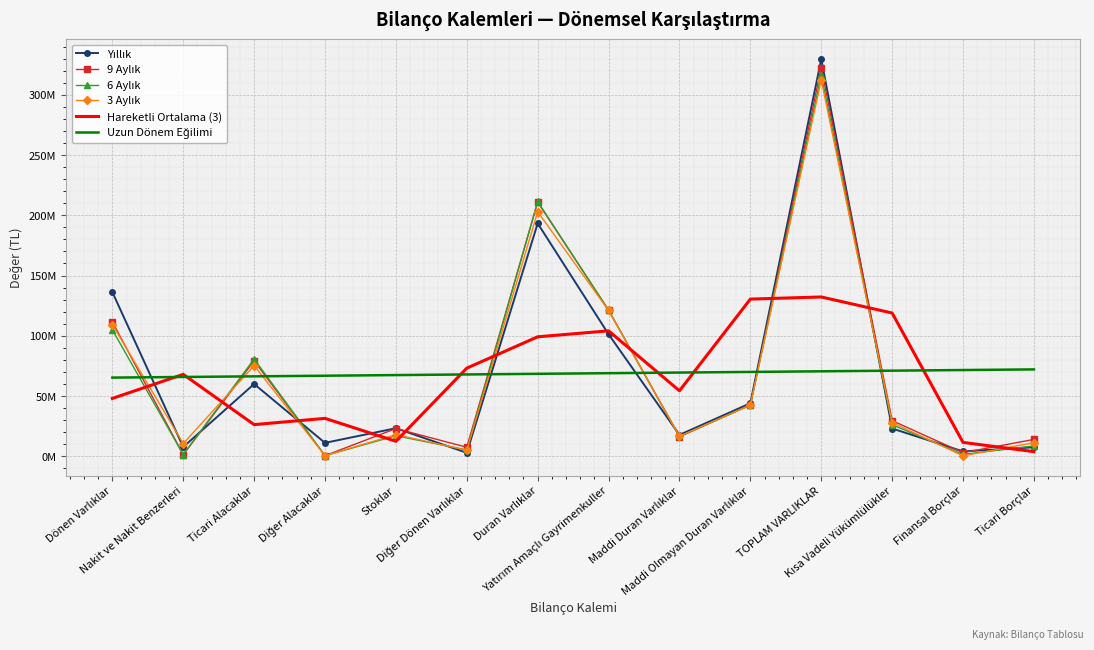

How many interior local valleys does the Hareketli Ortalama (3) series have?

3